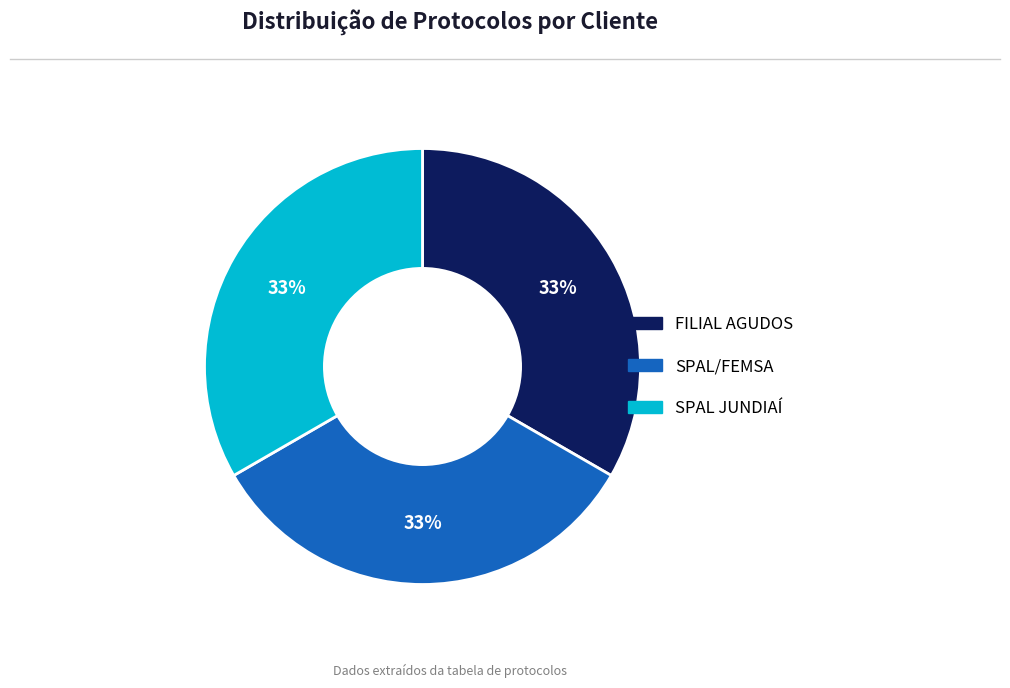

Combined, do FILIAL AGUDOS and SPAL/FEMSA account for over 50%?

Yes